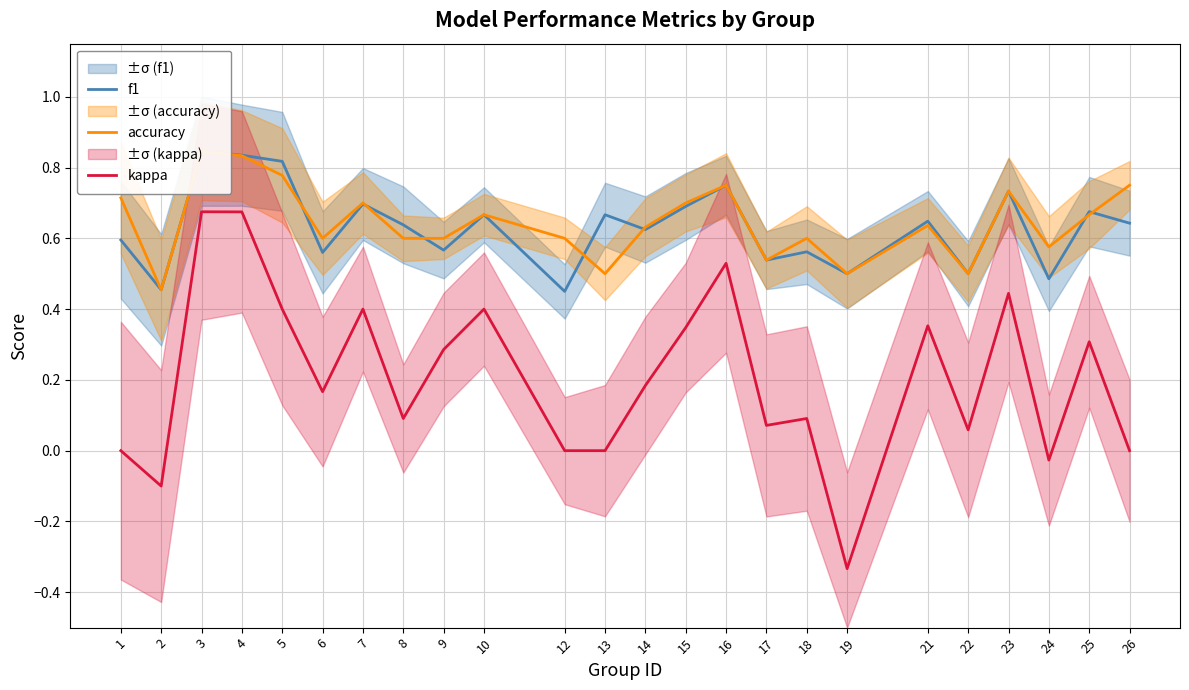

What is the sum of the accuracy values at 1 and 8?

1.3